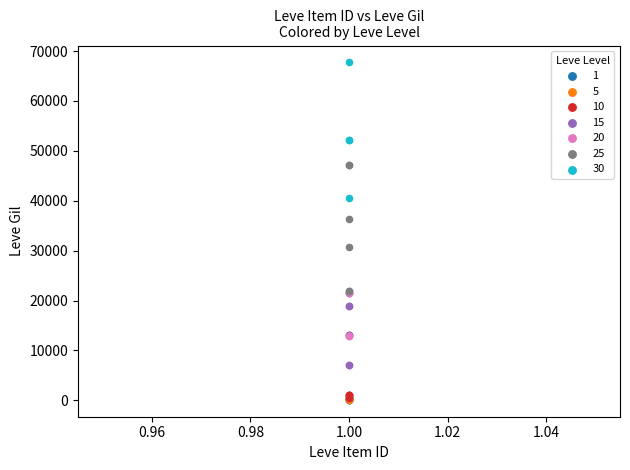

Which series reaches the maximum Y coordinate?

30